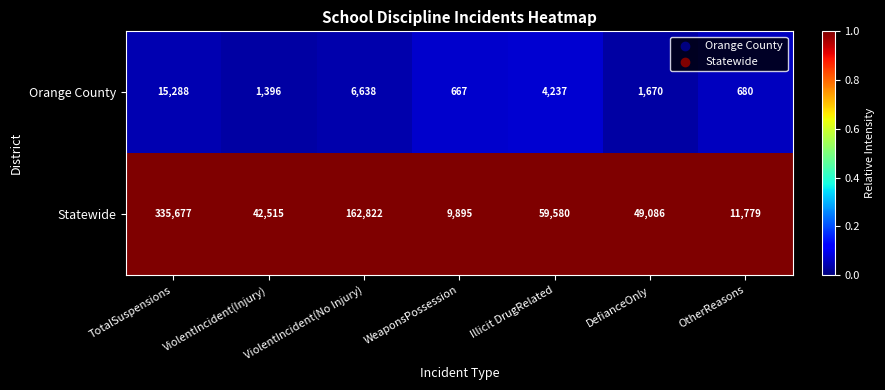

Which series has the largest total across all categories?

Statewide